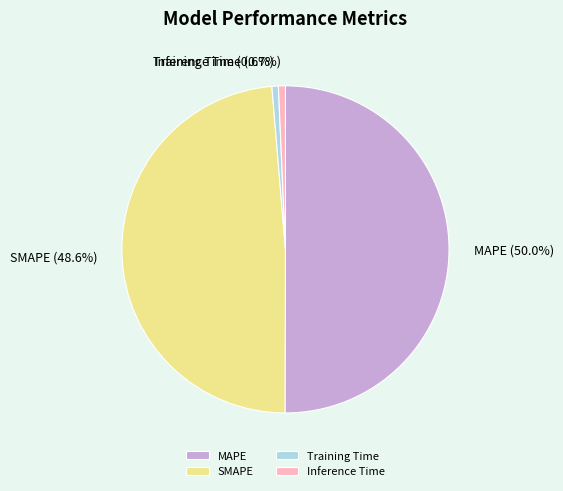

Which category accounts for the majority?

MAPE